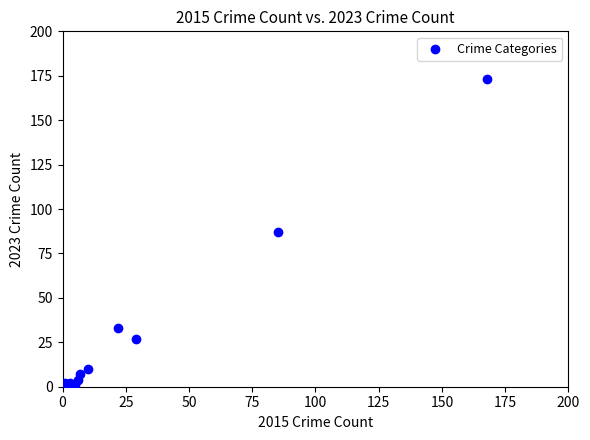

What is the range of Y values (max minus min)?

172